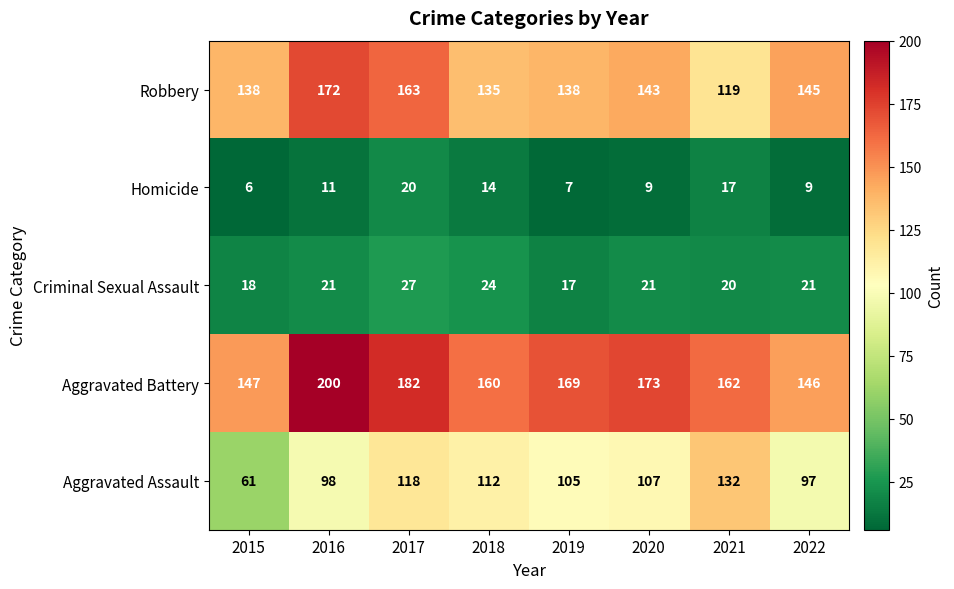

The value of Homicide at 2016 is 11. True or false?

True